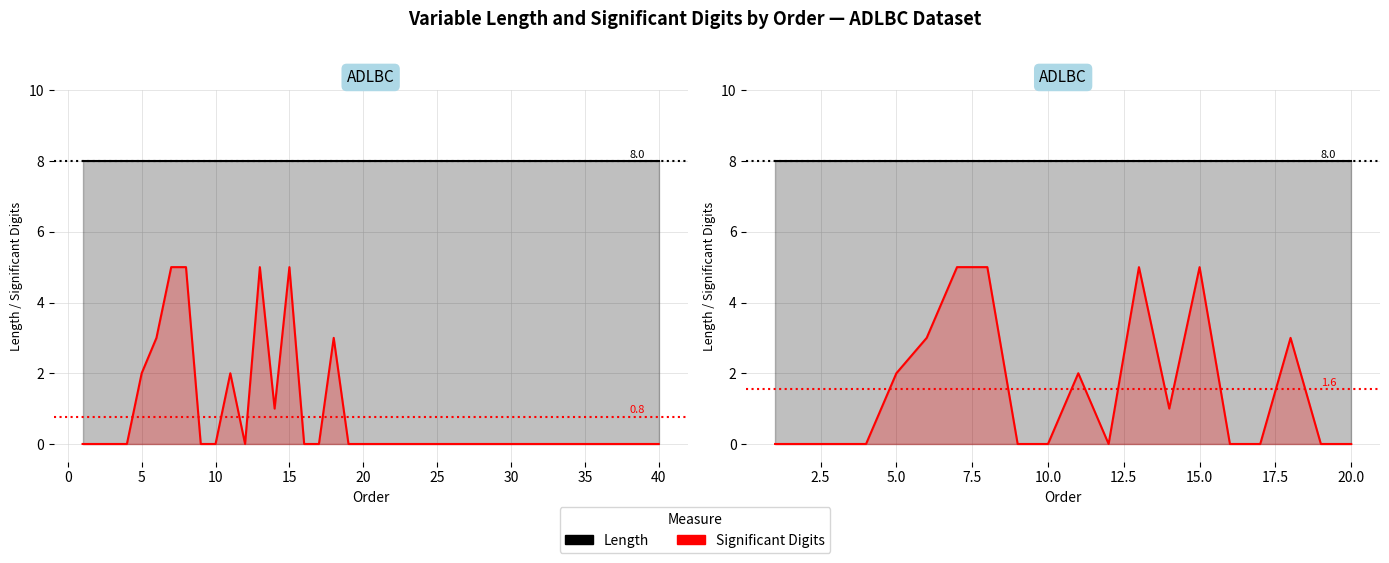

True or false: Length and Significant Digits intersect in this chart.

False